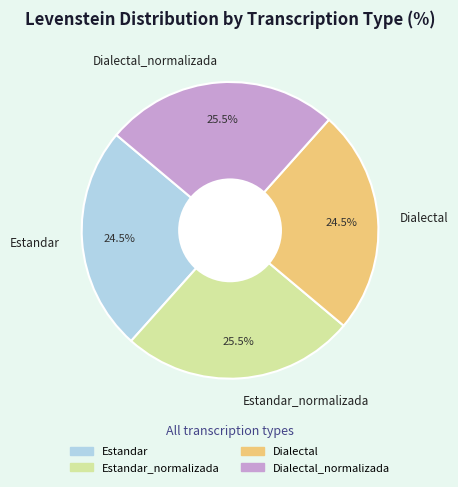

Is Estandar_normalizada the majority of the pie?

No